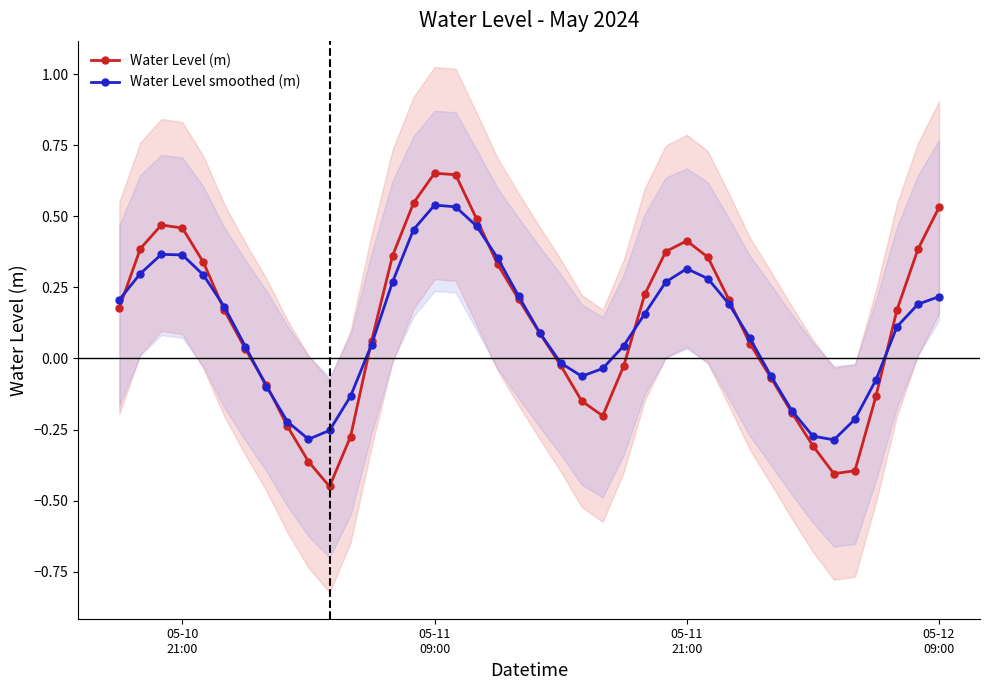

True or false: Water Level (m) has more than 1 interior local peaks.

True